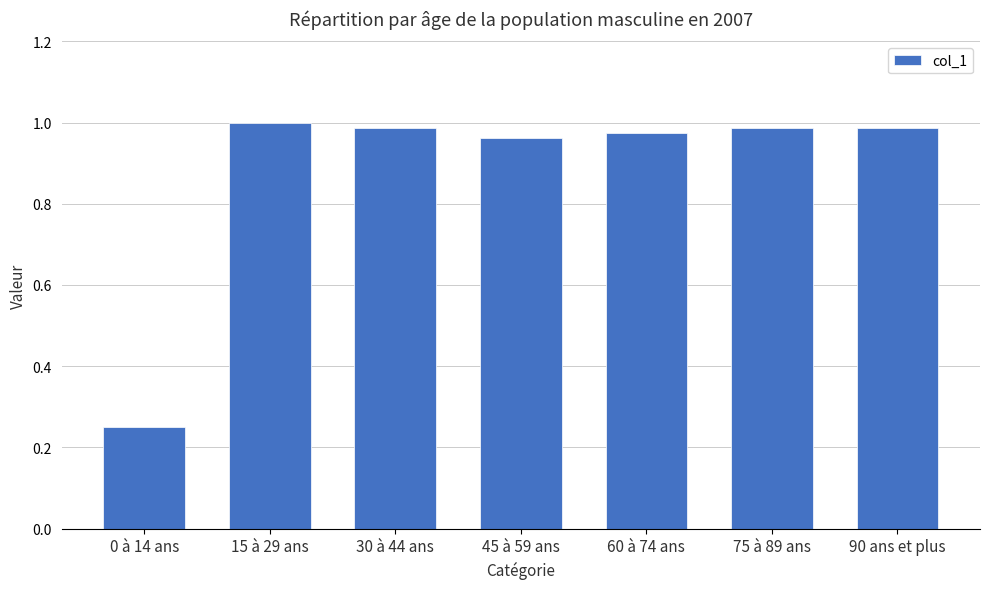

Where is the data nearest to the value 0?

0 à 14 ans